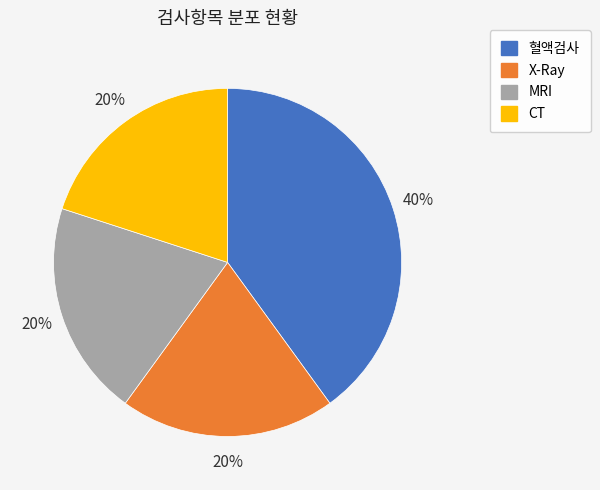

Is it true that 혈액검사 is 32% of the pie?

False